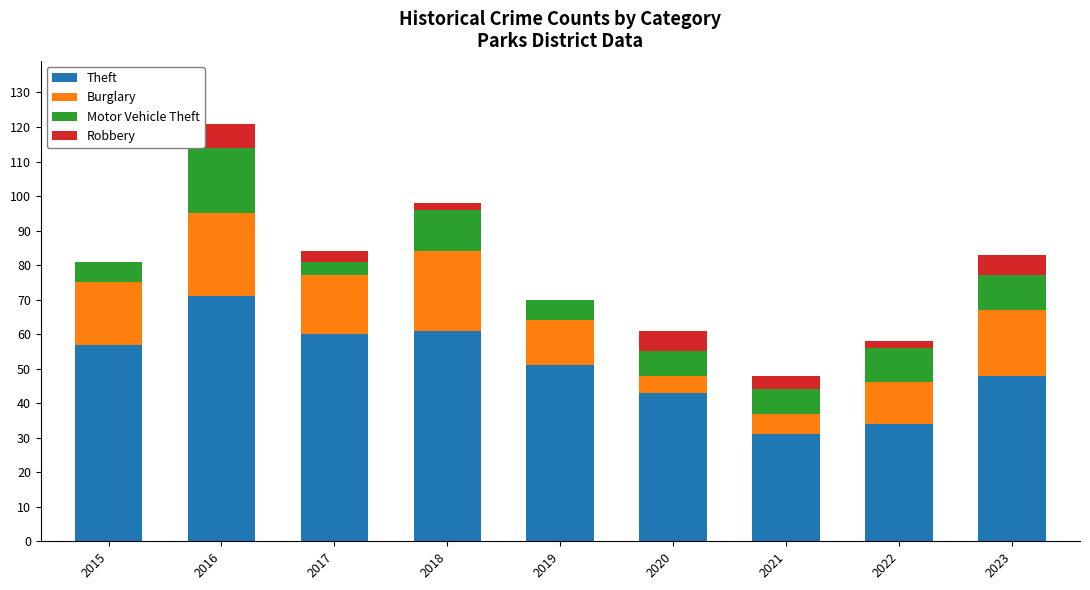

Does the chart contain stacked bars?

Yes